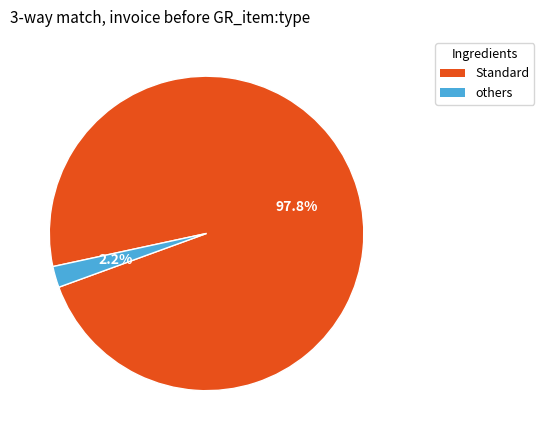

Is there a majority slice in this chart?

Yes